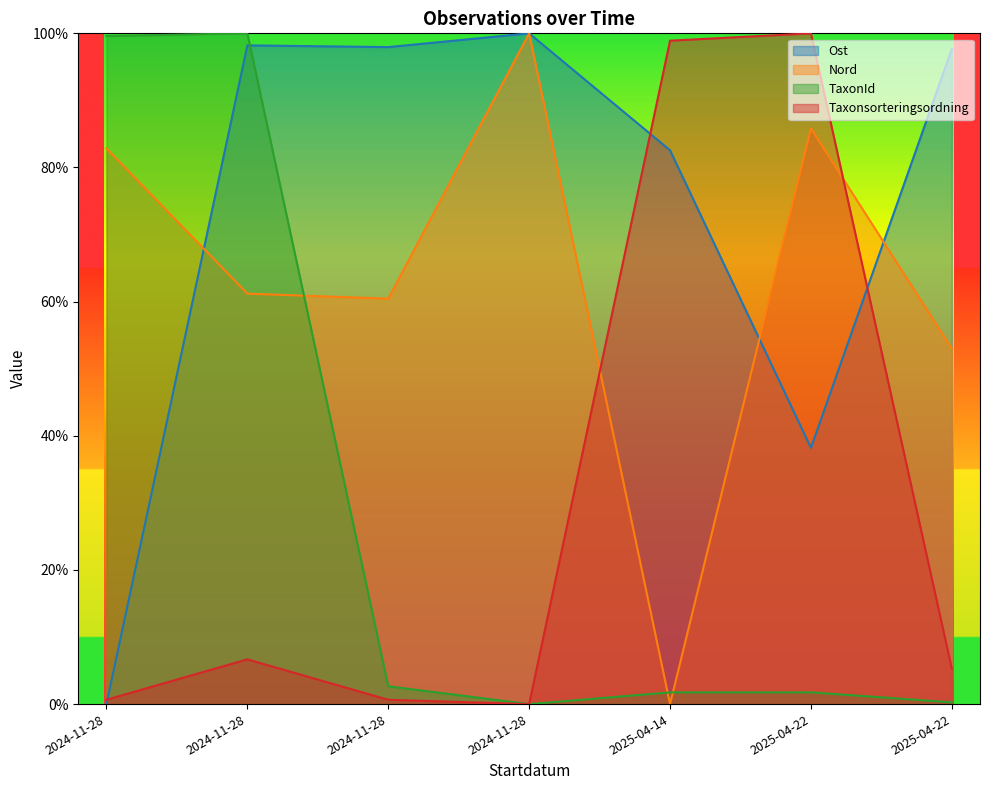

At which category is the sum across all series the highest?

2024-11-28